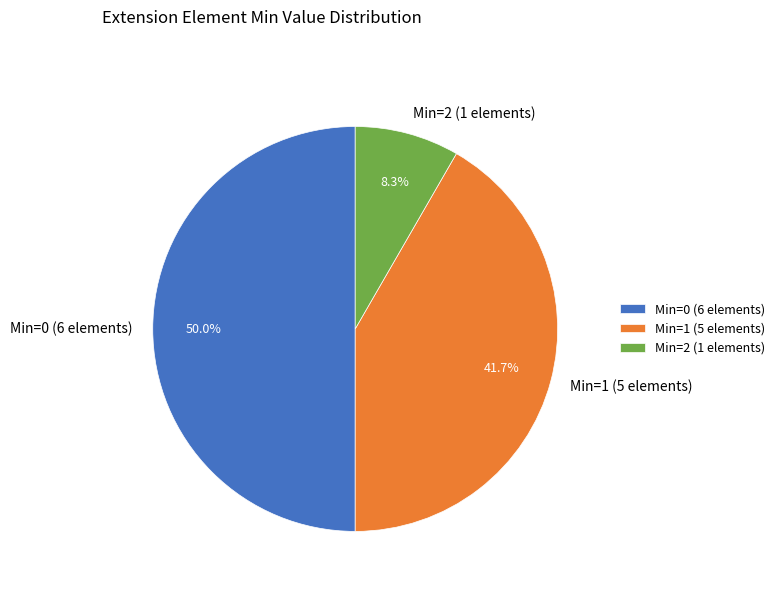

How many segments does this pie chart have?

3